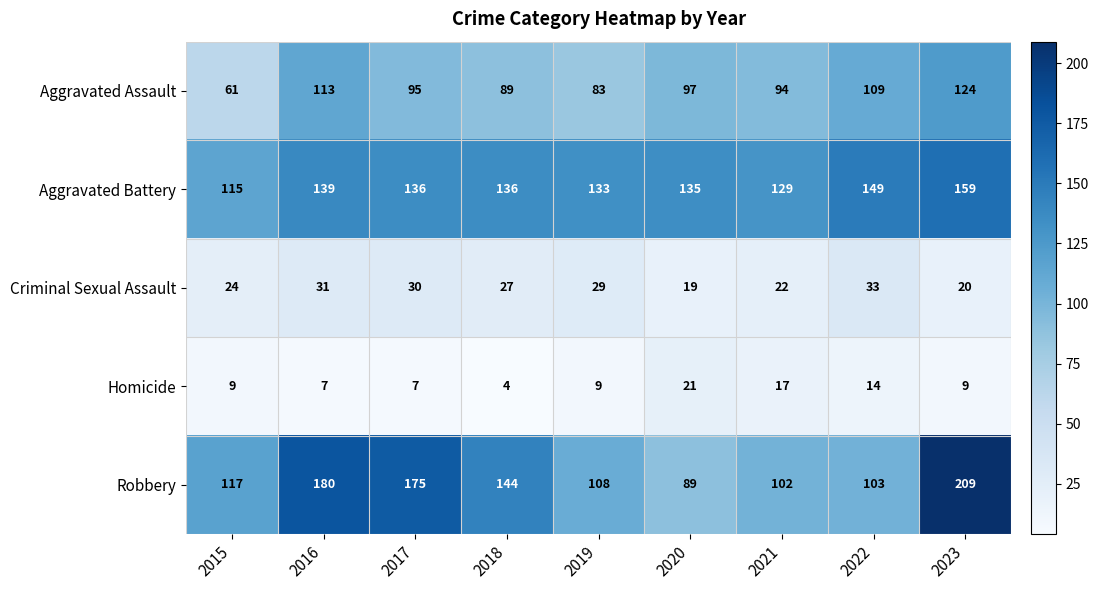

Is it true that Homicide equals 3 at 2016?

False